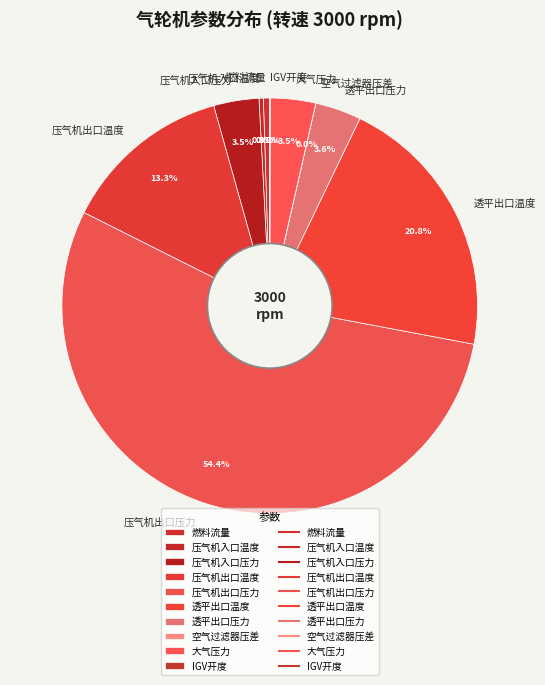

Is there any slice that represents more than half of the pie?

Yes